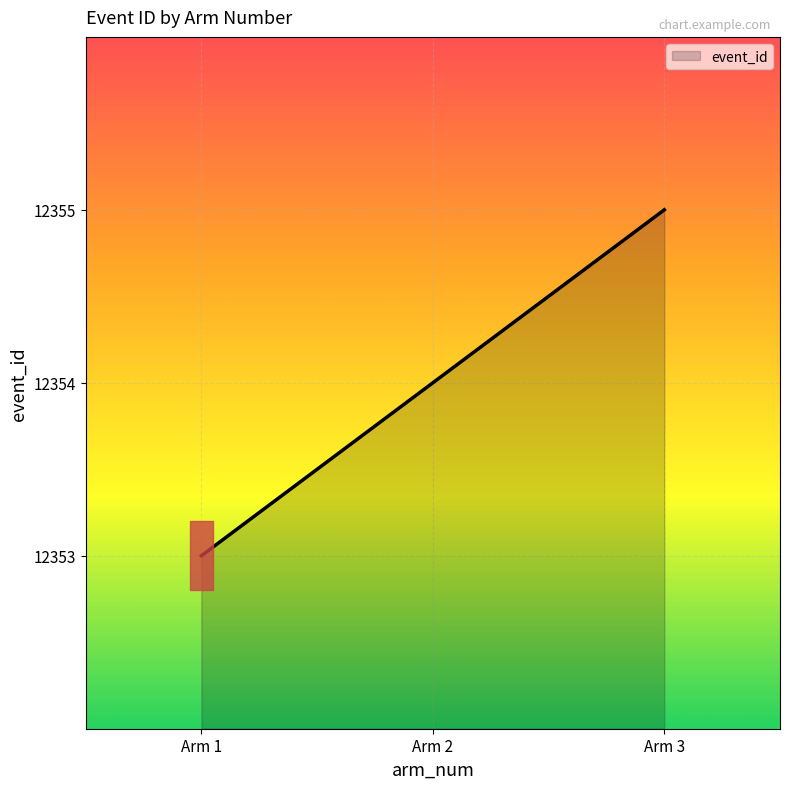

What is the sum of all values?

37062